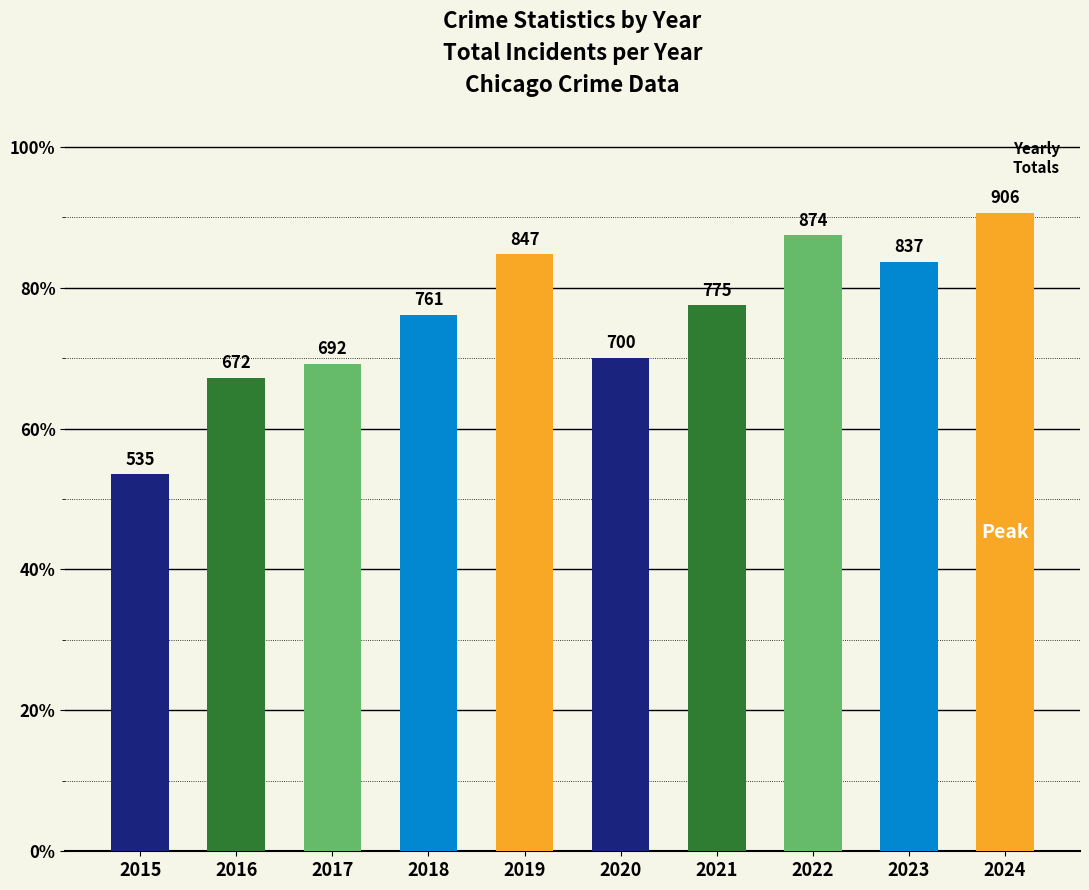

What is the minimum value shown in the chart?

535